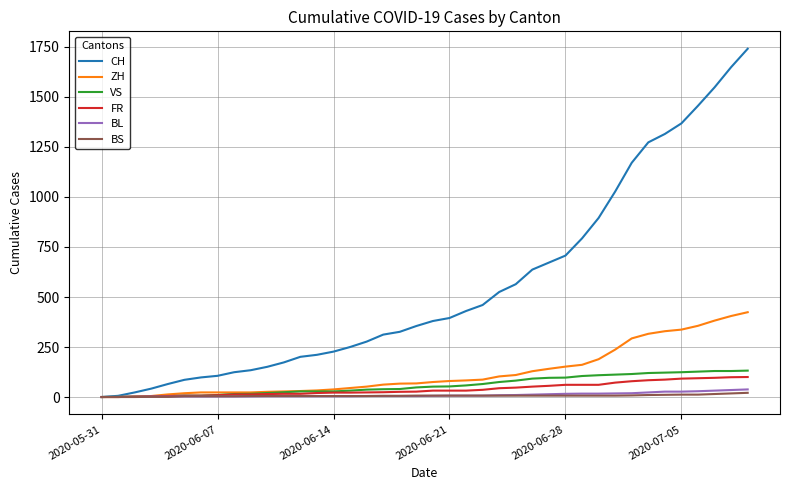

What is the greatest value displayed?

1741